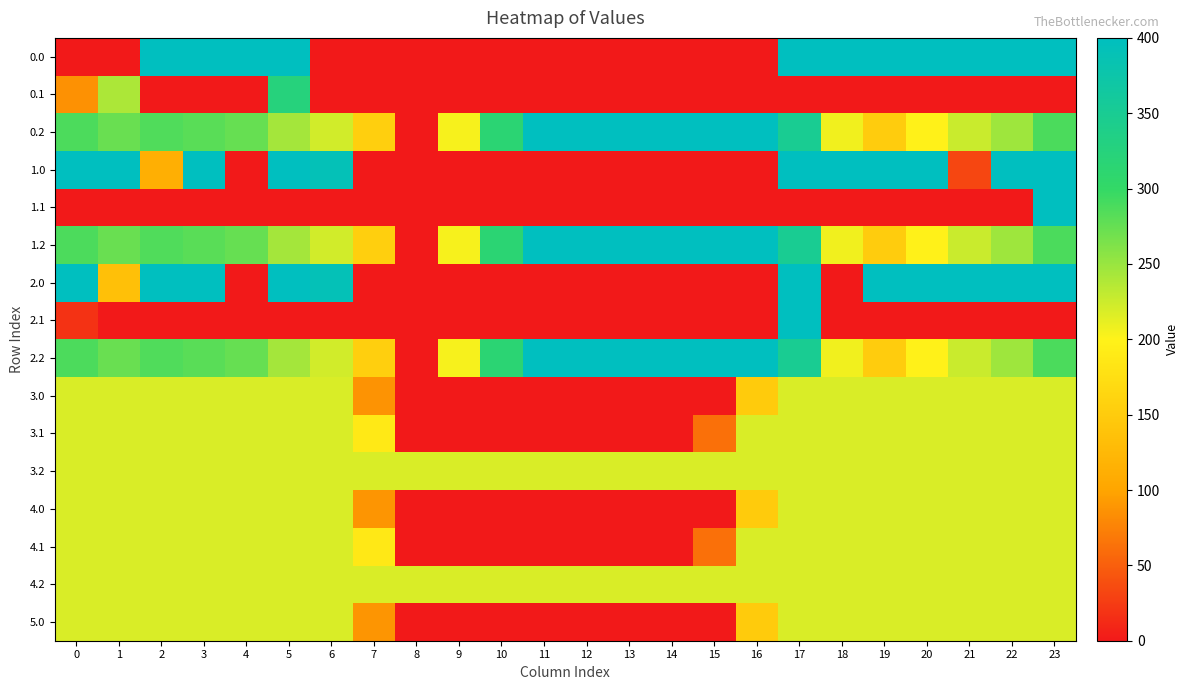

At which category is the sum across all series the highest?

17